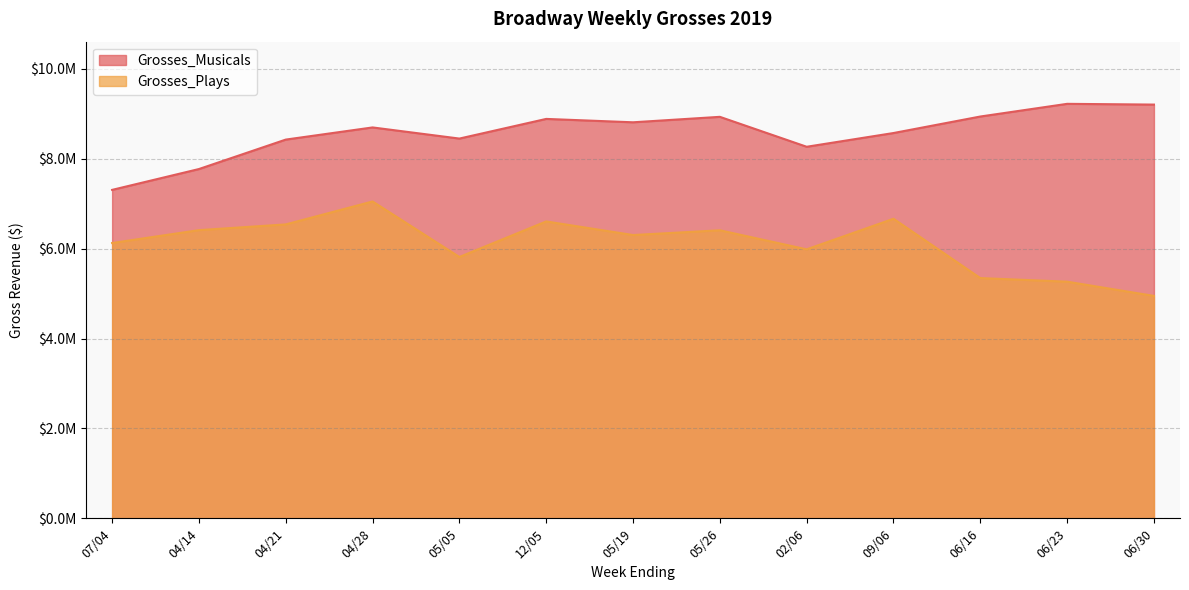

Reading left to right, list all the values displayed in this chart.

Grosses_Musicals: 07/04=7307835	04/14=7771565	04/21=8426922	04/28=8697531	05/05=8449682	12/05=8887113	05/19=8811825	05/26=8933302	02/06=8267282	09/06=8572970	06/16=8940322	06/23=9222580	06/30=9205929
Grosses_Plays: 07/04=6125396	04/14=6412010	04/21=6539583	04/28=7050025	05/05=5814628	12/05=6605620	05/19=6303044	05/26=6408847	02/06=5984847	09/06=6665185	06/16=5345462	06/23=5265273	06/30=4948387